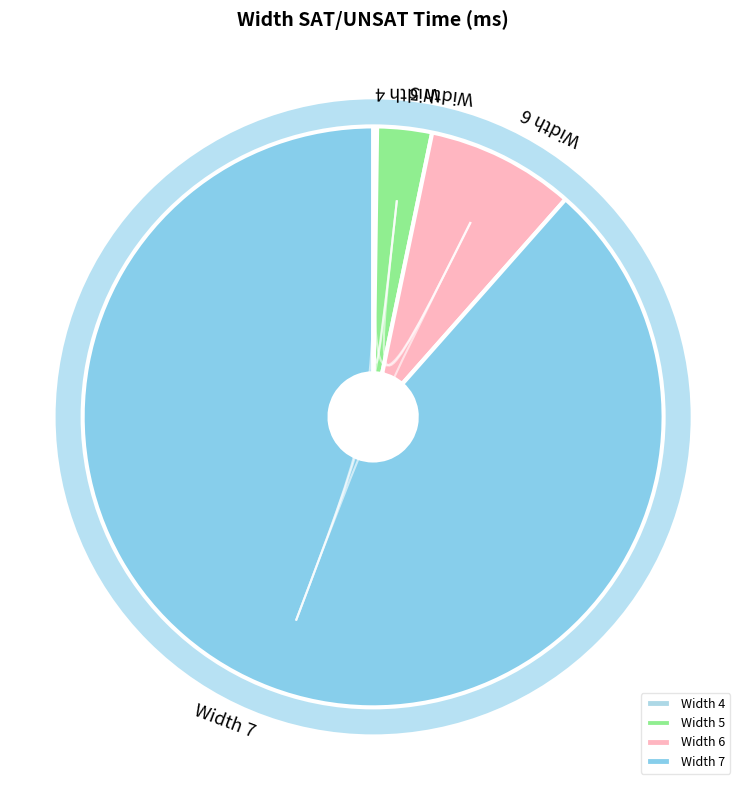

Which category has the biggest portion of the pie?

Width 7